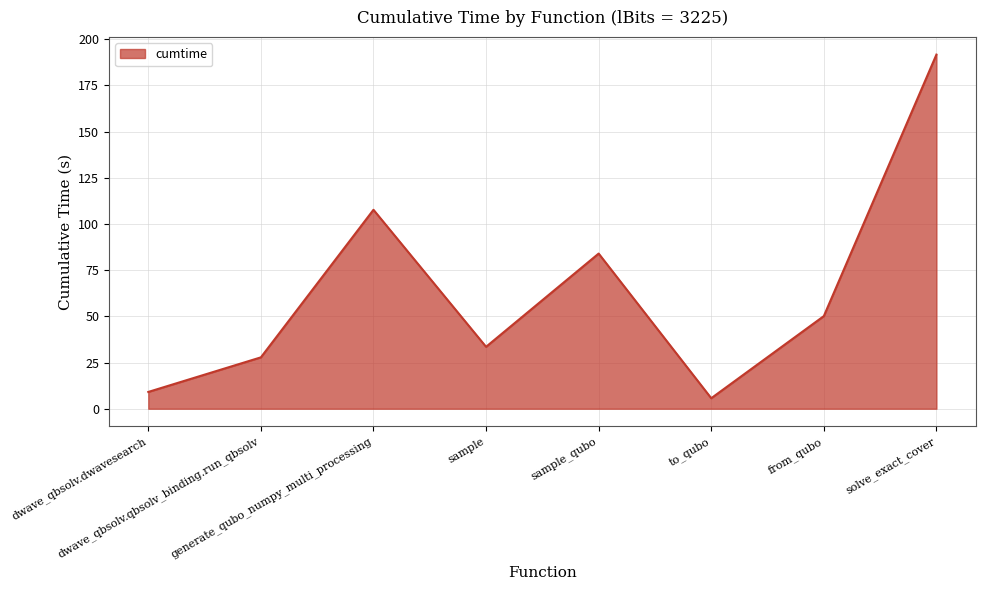

What is the minimum value shown in the chart?

5.7